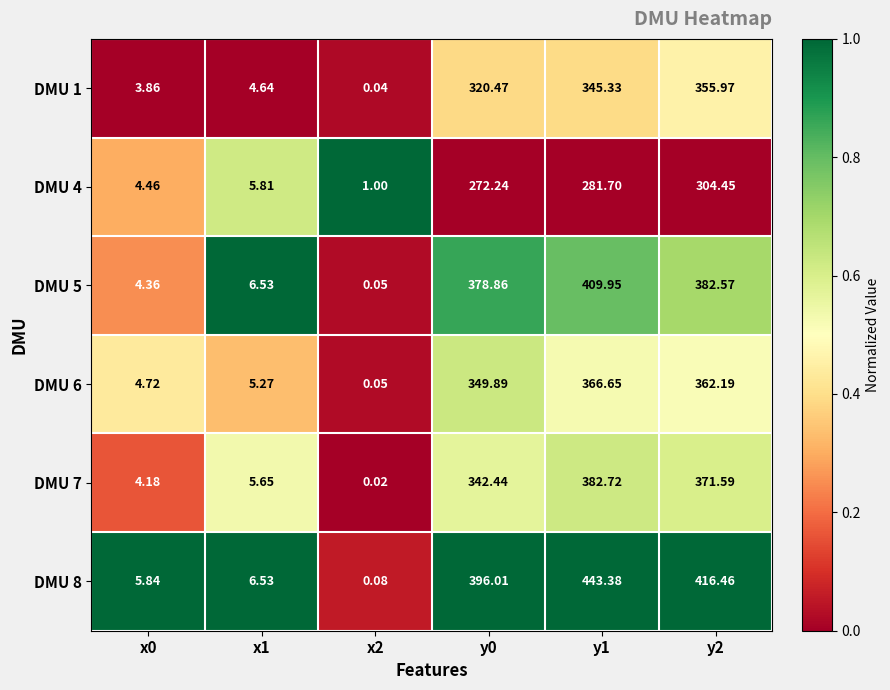

Is the value of DMU 7 at y1 greater than the value of DMU 5 at x2?

Yes